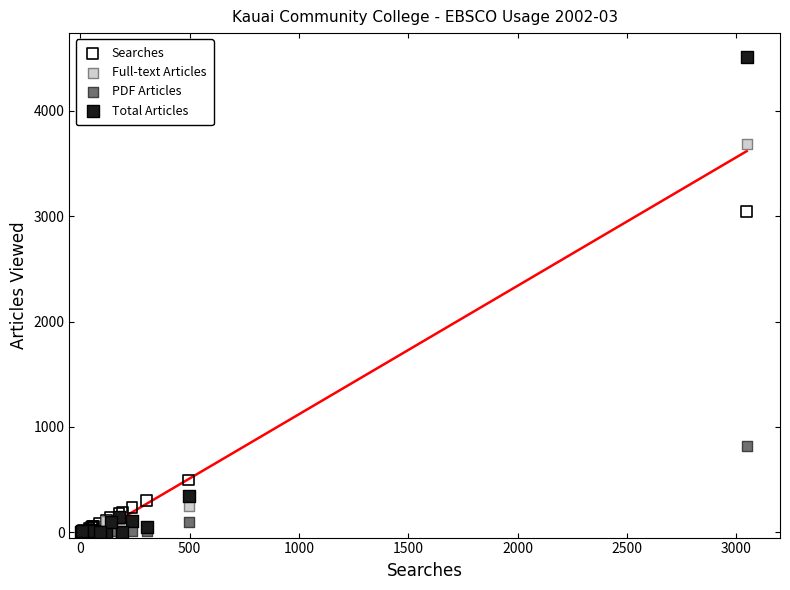

Across all series, what Y value is closest to 2254?

3048